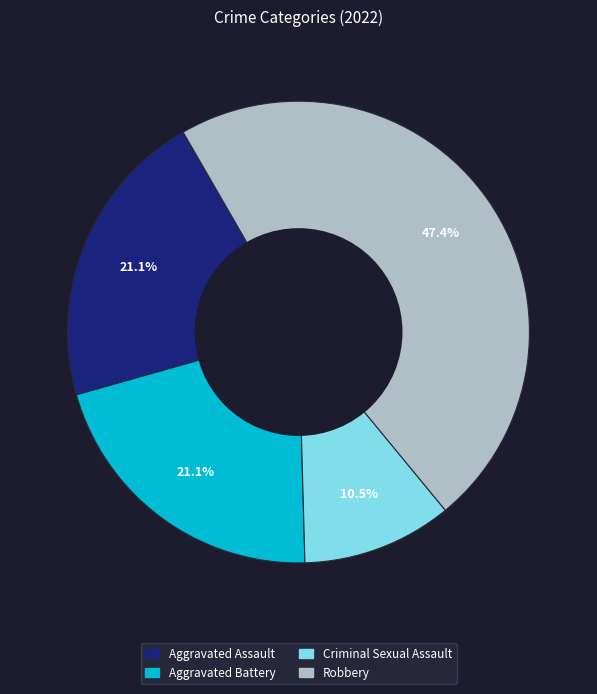

The Robbery slice represents 58% of the pie. True or false?

False